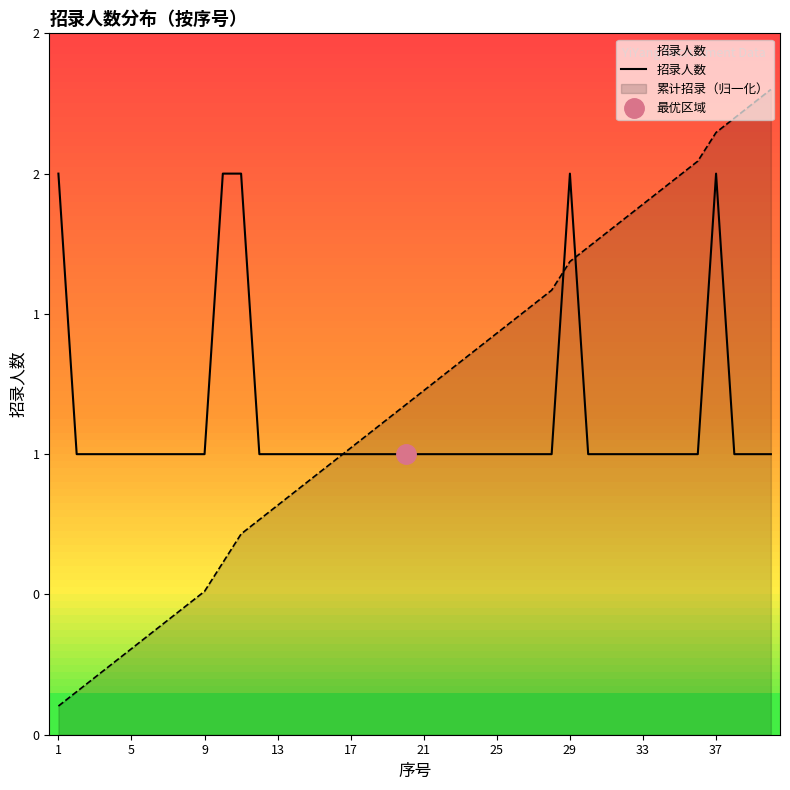

Between 36 and 13, which is larger?

36